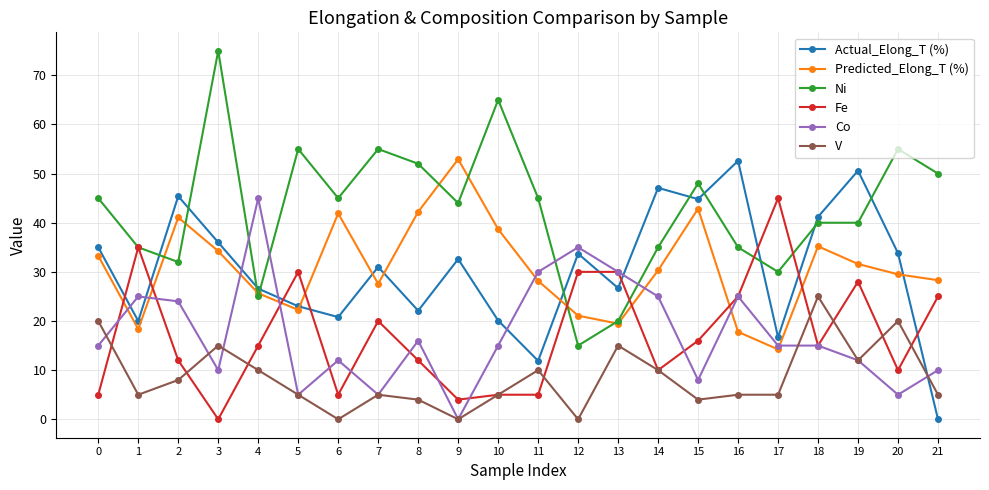

What is the difference between the Fe values at 4 and 6?

10.0